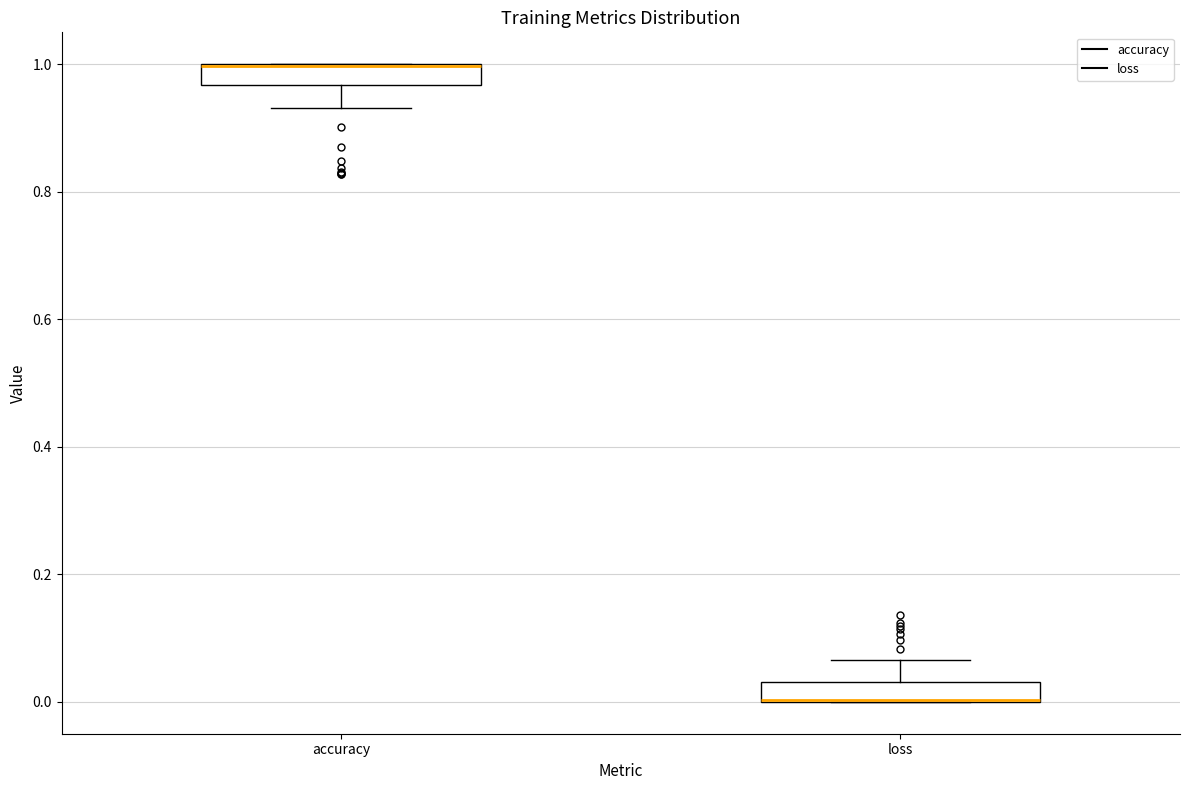

Reading left to right, read every box against the y-axis: the position of its median line, the range the box covers, and the ends of its whiskers. The values are not printed on the chart, so give them approximately, as read against the axis.

accuracy: median 1.00 (drawn on the box's upper edge), box 0.96 to 1.00, whiskers 0.94 to 1.00
loss: median 0.00 (drawn on the box's lower edge), box 0.00 to 0.04, whiskers 0.00 to 0.06